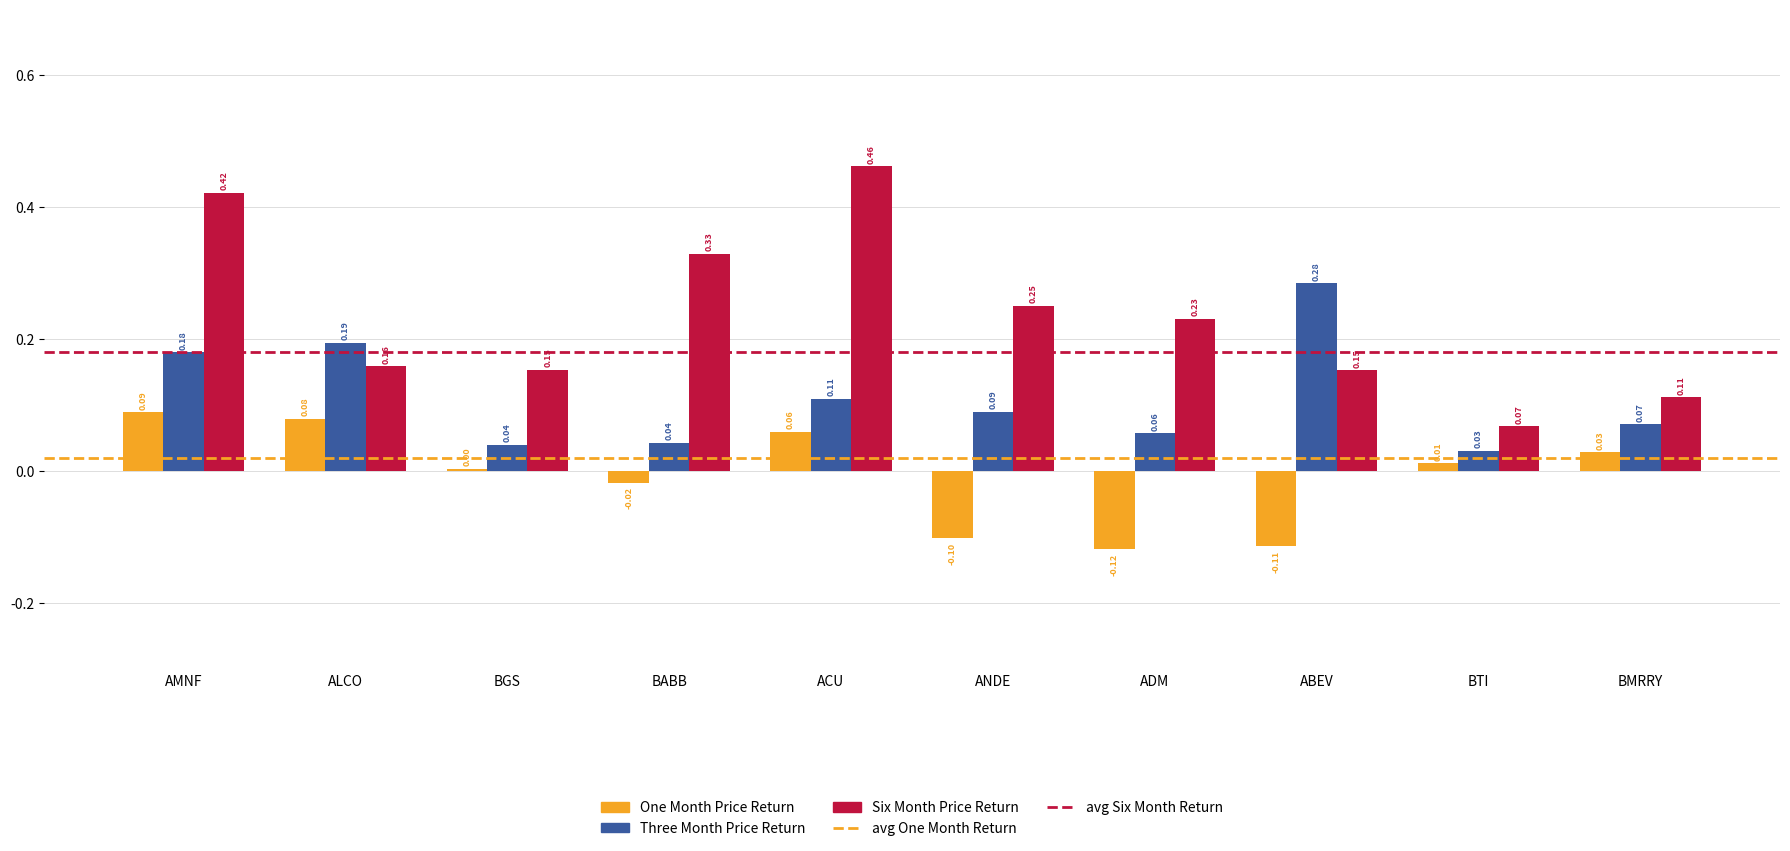

At which label is Six Month Price Return closest to 0?

BTI